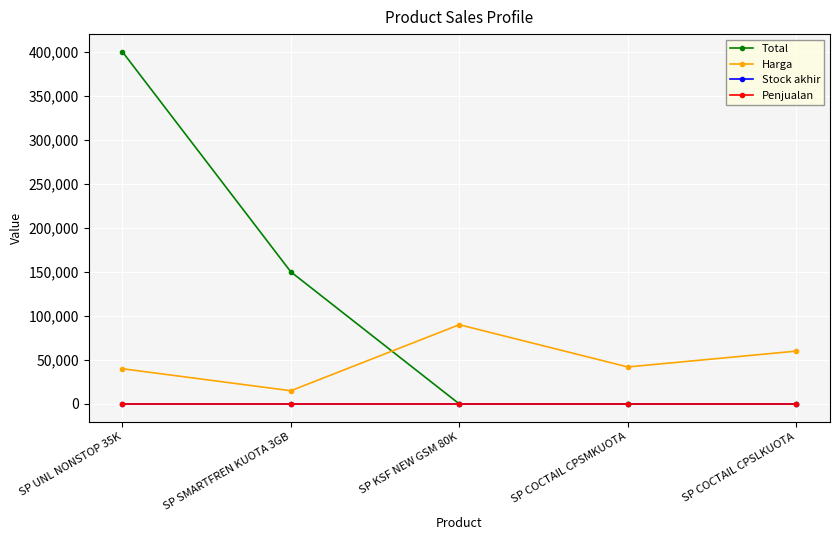

What is the label of the 5th point from the right?

SP UNL NONSTOP 35K